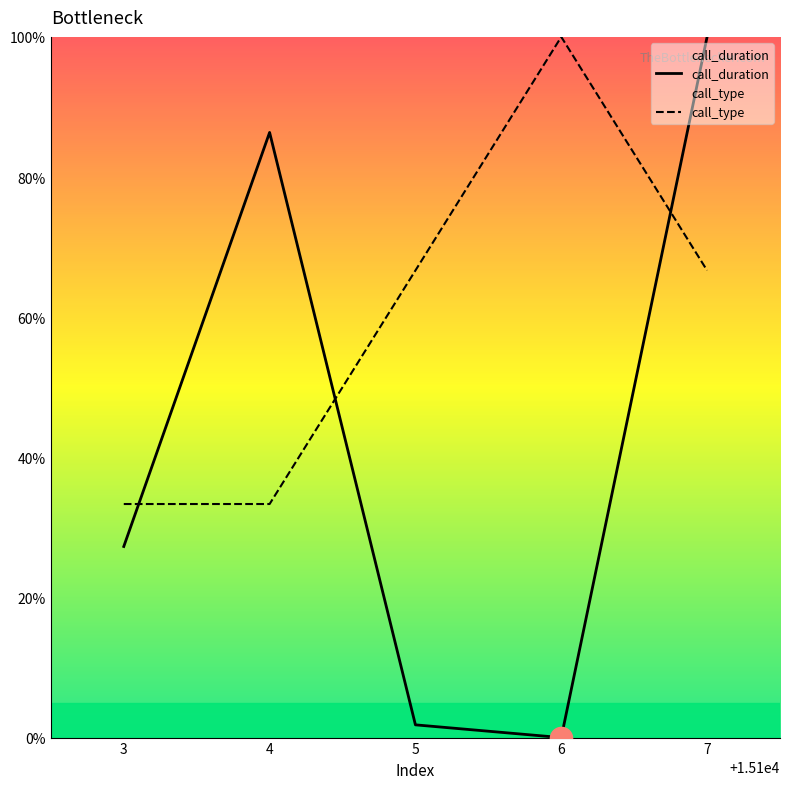

Reading right to left, what are all the values shown in this chart?

call_duration: 100.0	0.0	1.8	86.4	27.3
call_type: 66.7	100.0	66.7	33.3	33.3